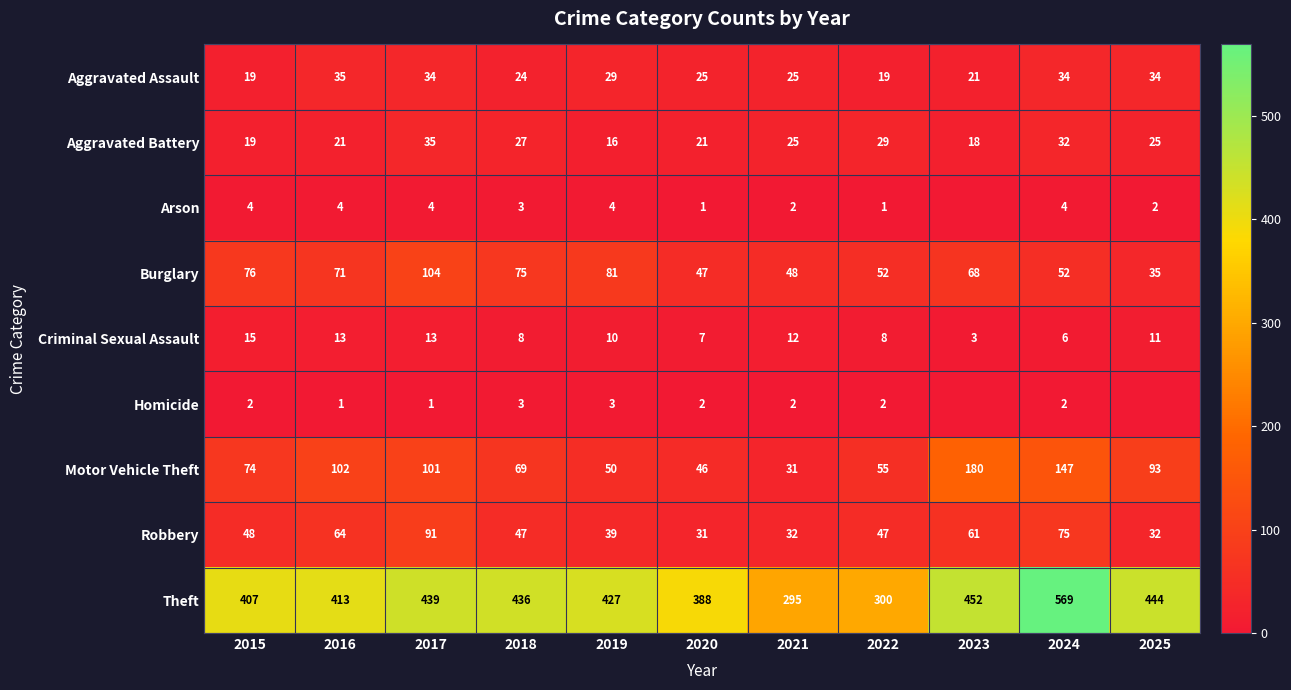

Which series has the largest total across all categories?

Theft